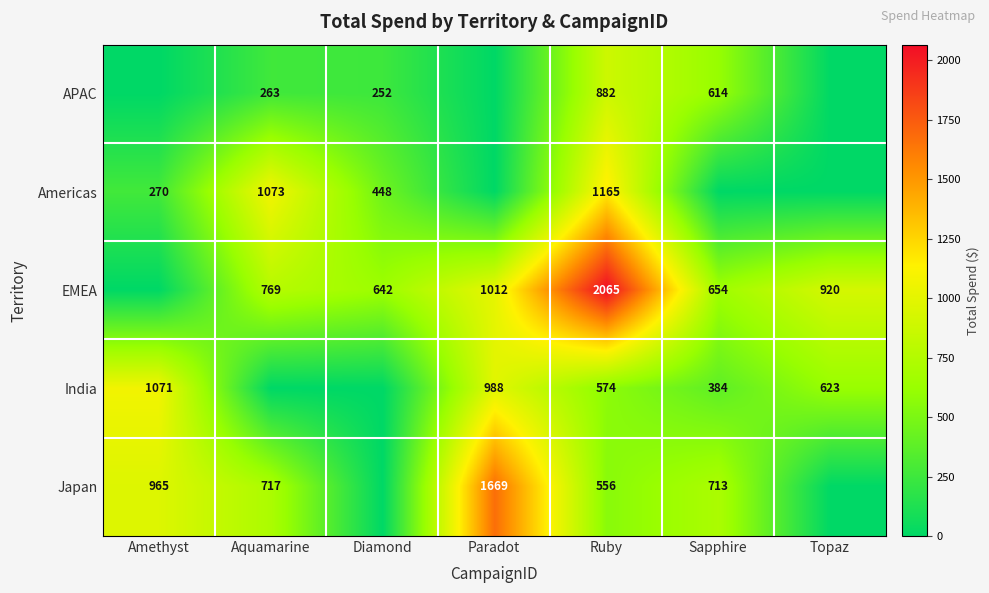

What is the sum of the Japan values at Amethyst and Paradot?

2634